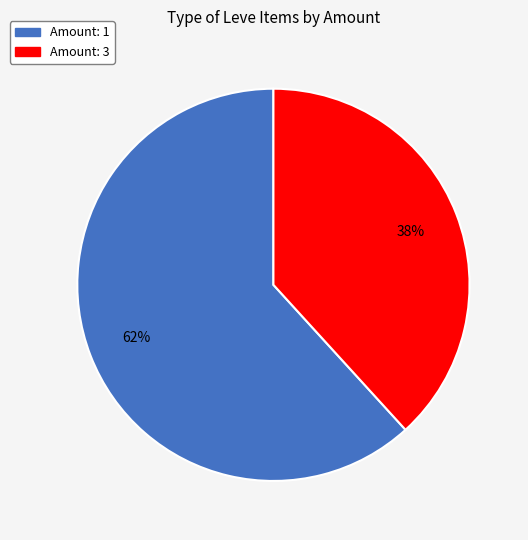

Is there a majority slice in this chart?

Yes